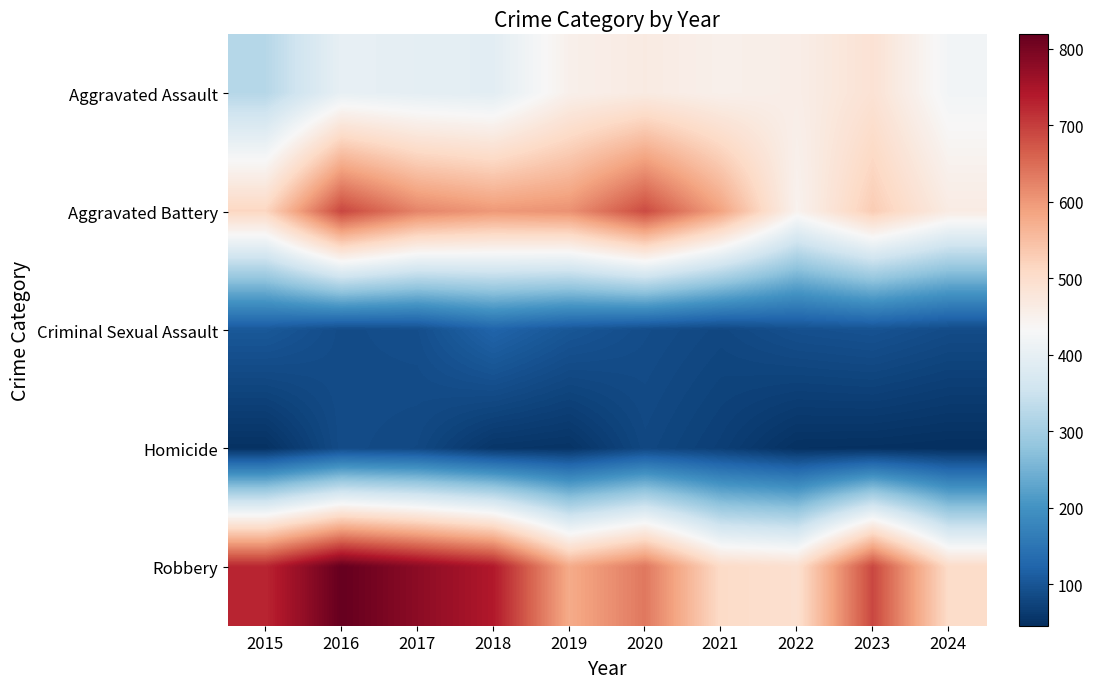

What is the difference between the highest and lowest values at 2024?

458